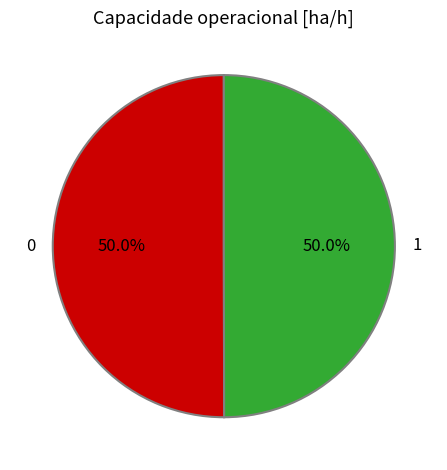

To the nearest percent, what percentage of the pie is 0?

50%